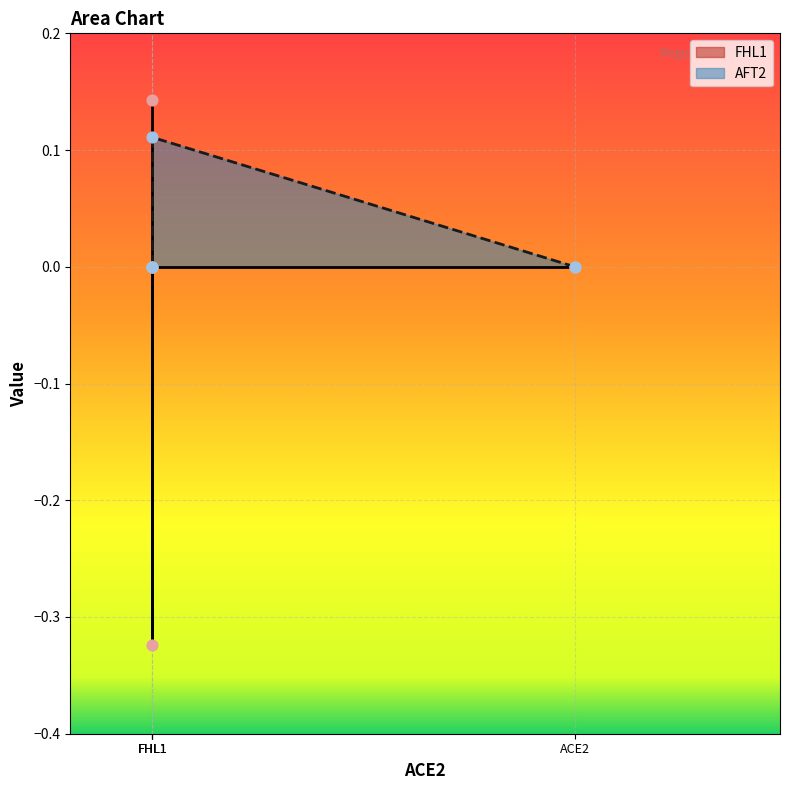

Which series has the largest Y range (max minus min)?

FHL1